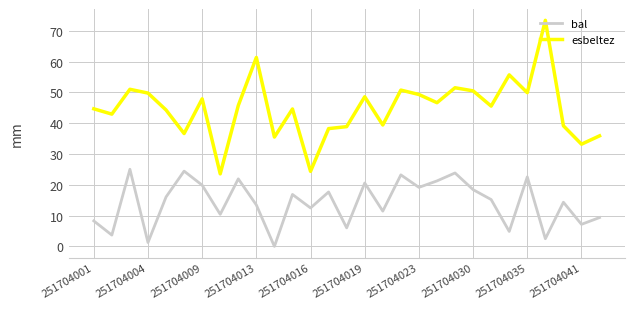

At how many categories does at least one series exceed 6?

29